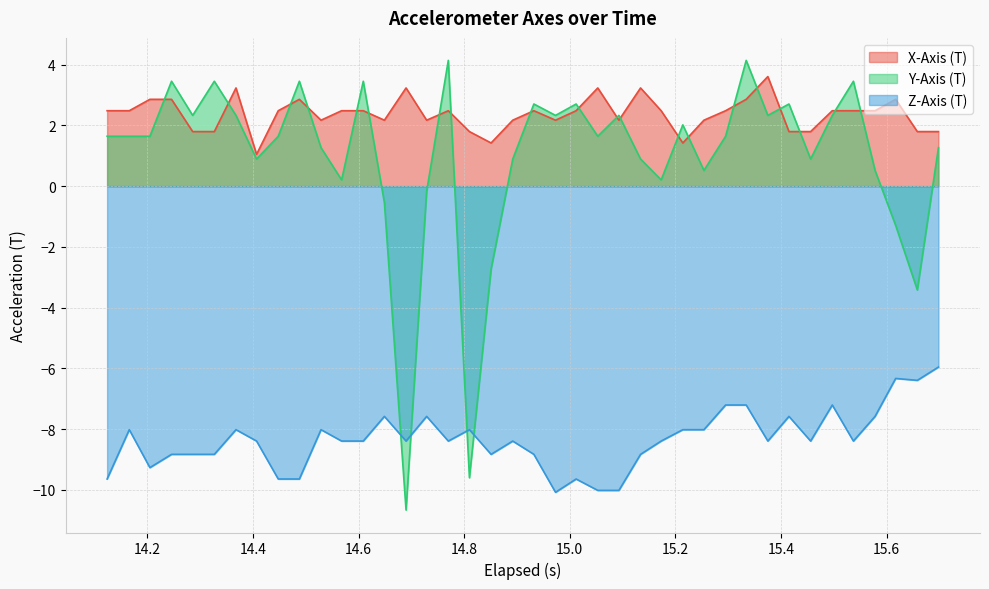

True or false: X-Axis (T) and Z-Axis (T) intersect in this chart.

False